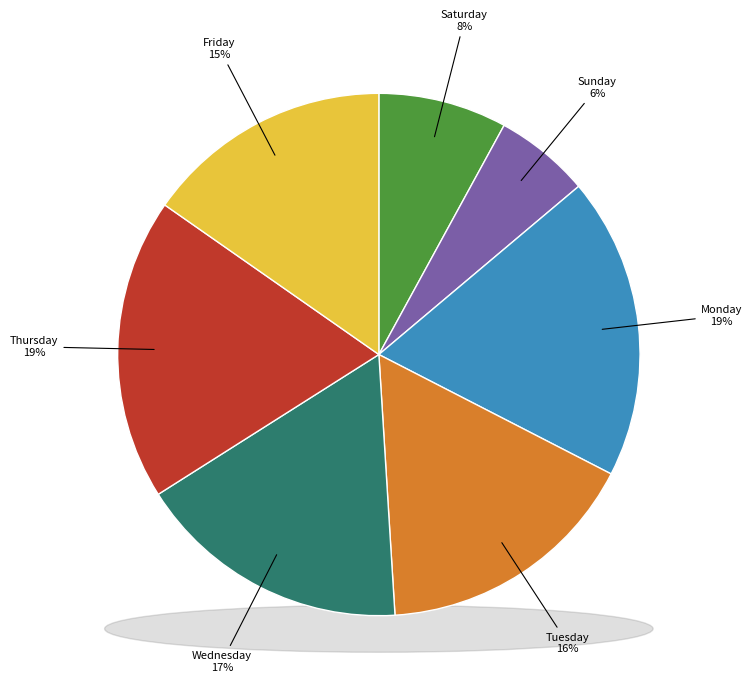

The Saturday slice represents 1% of the pie. True or false?

False